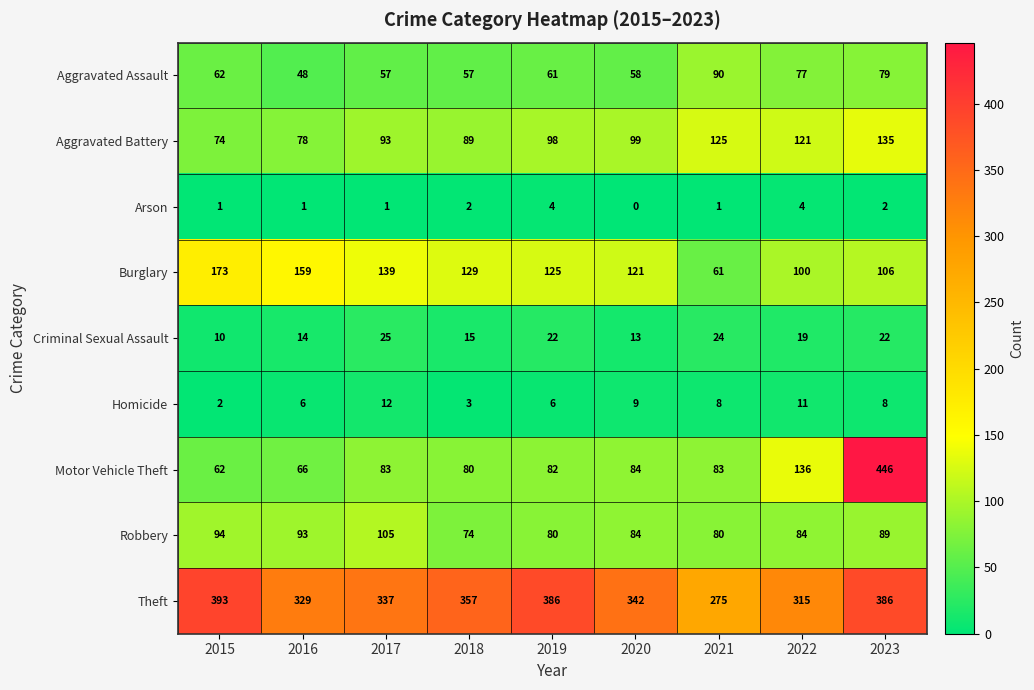

At which category is the sum across all series the highest?

2023